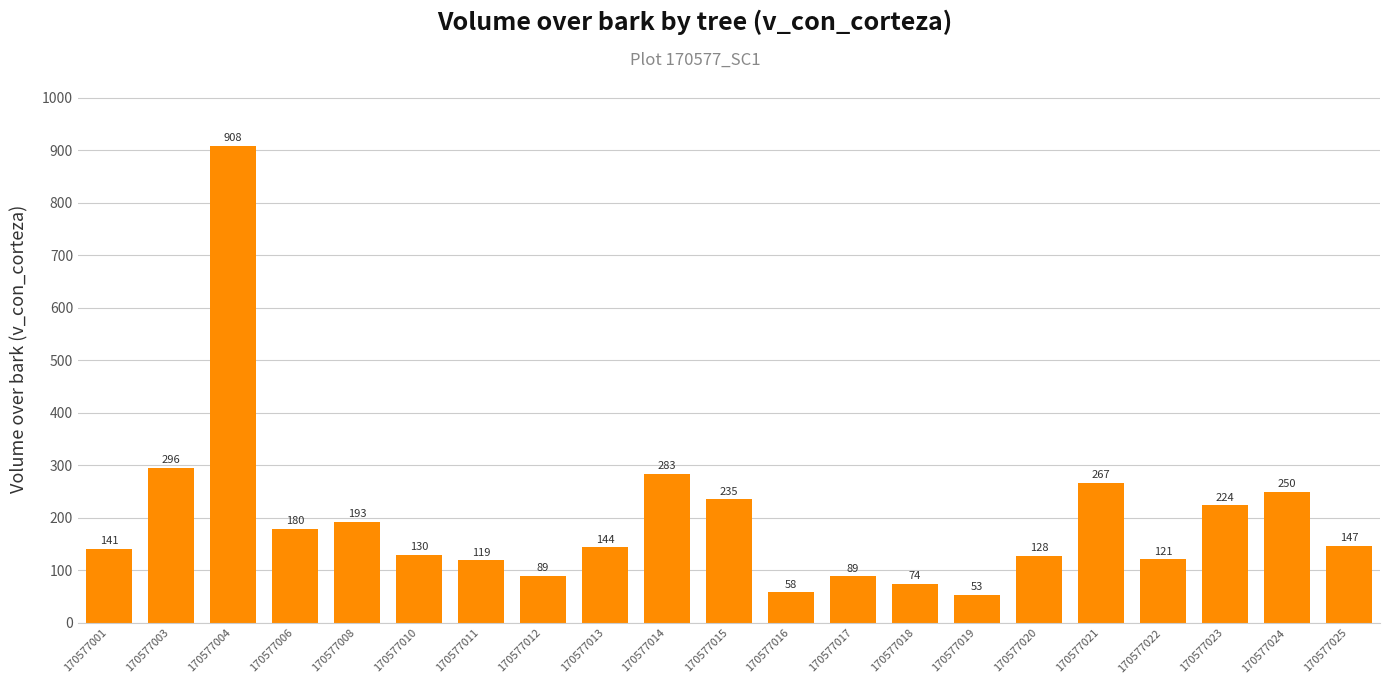

What is the value of the 17th bar from the left?

267.0